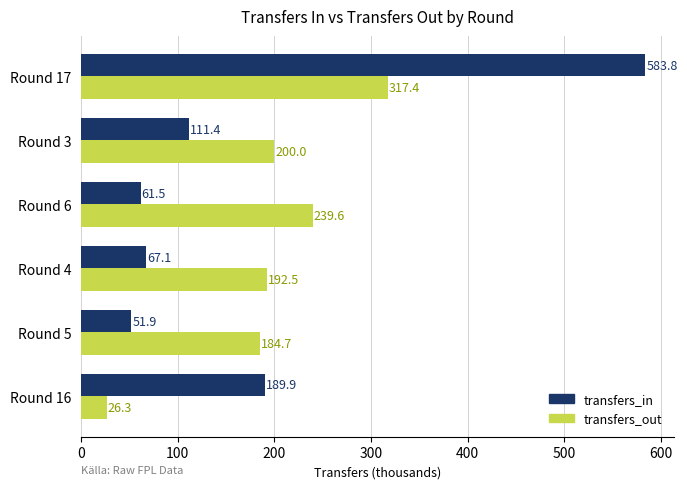

What is the average value of the transfers_in series?

177.6